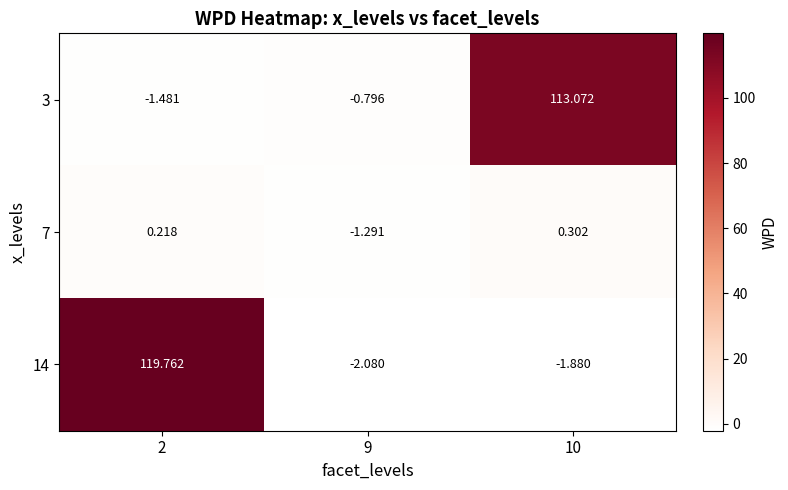

At 2, list the series in order from smallest to largest.

3, 7, 14